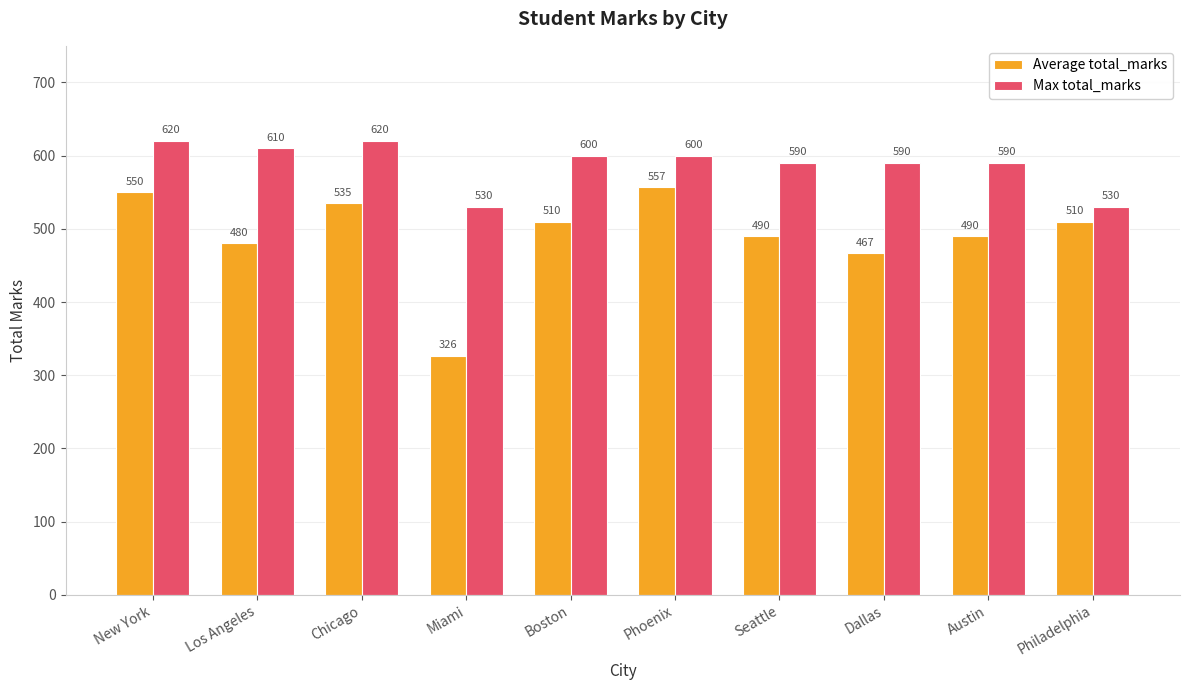

Which series changed the most between Phoenix and Seattle?

Average total_marks